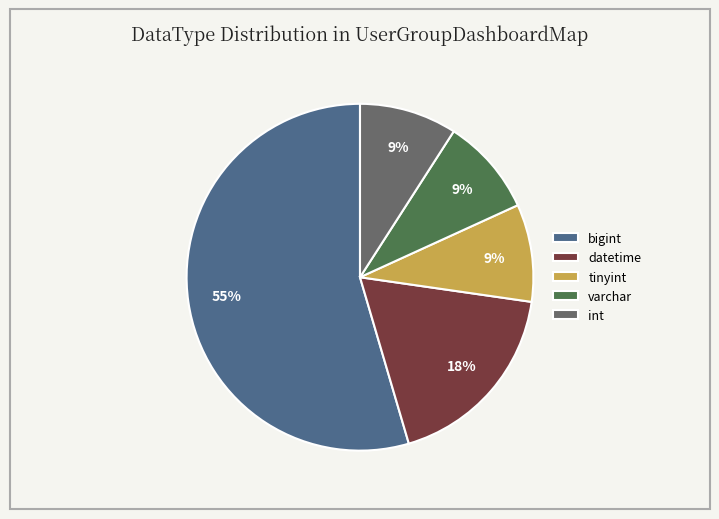

True or false: tinyint accounts for 9% of the total.

True